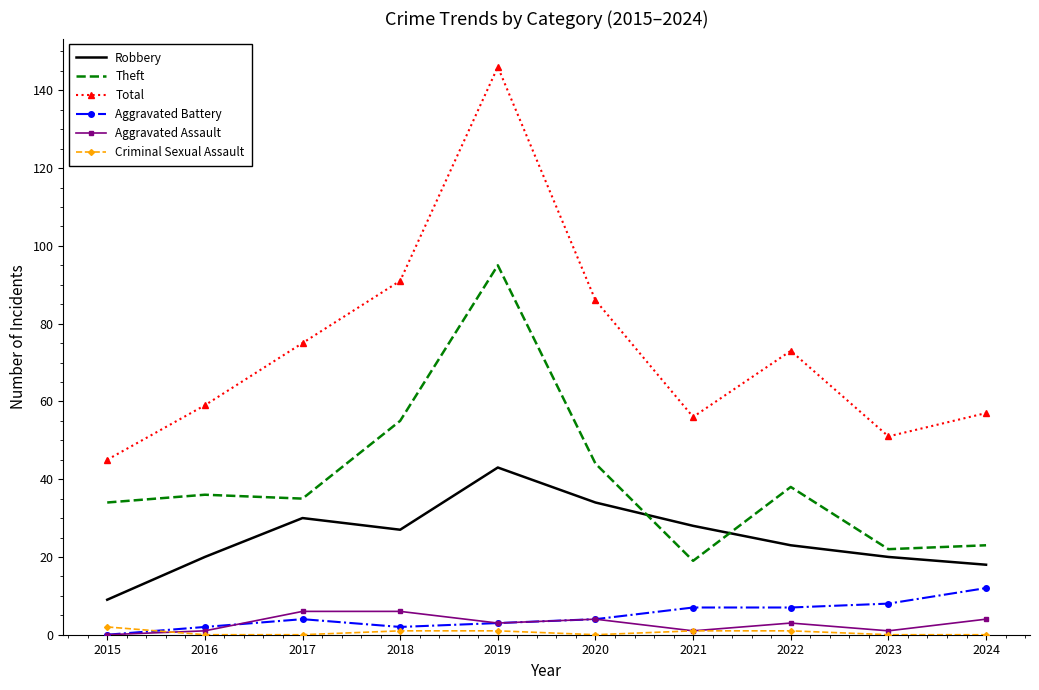

What is the sum of all Theft values?

401